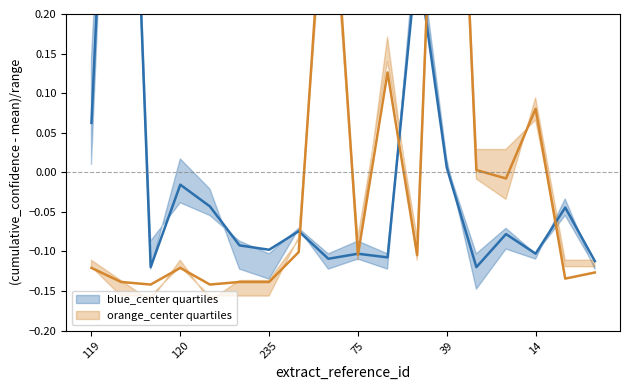

How many values in the orange_center quartiles series are below 0?

13